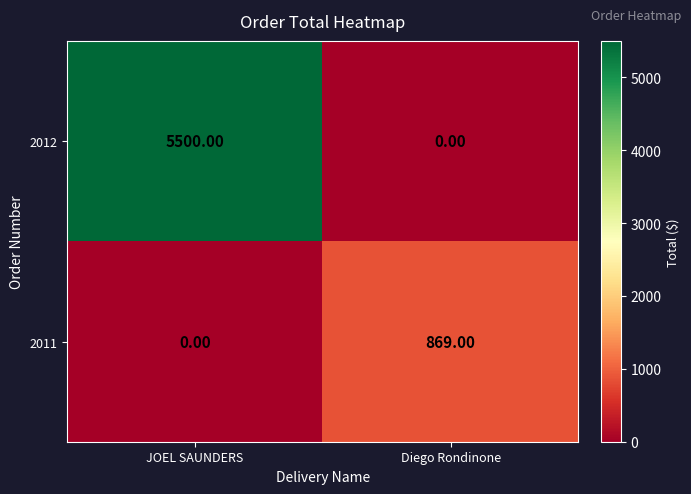

At JOEL SAUNDERS, list the series in order from smallest to largest.

2011, 2012